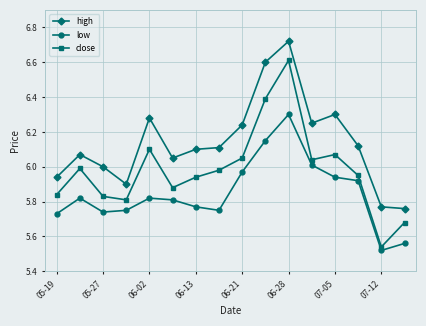

What is the difference between the maximum and minimum values in the high series?

1.0